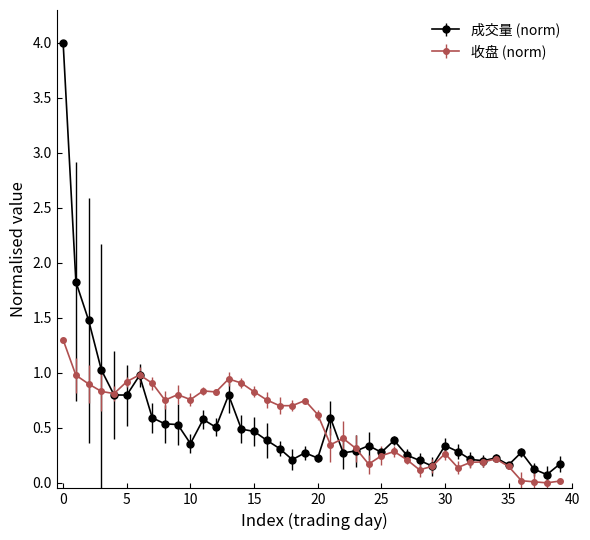

True or false: 成交量 (norm) has more than 2 points higher than both neighbors.

True